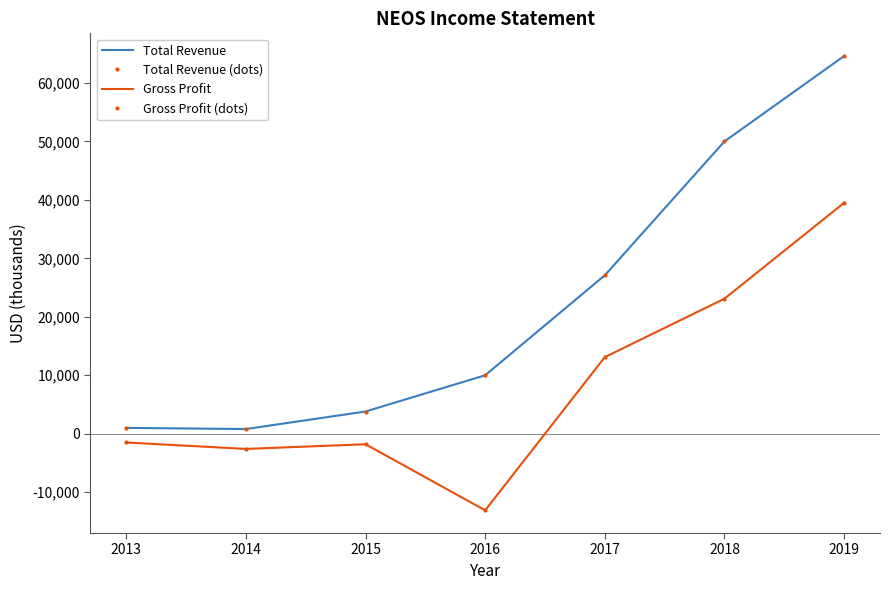

Read the Total Revenue (dots) value at 2013, to the nearest 100.

1000